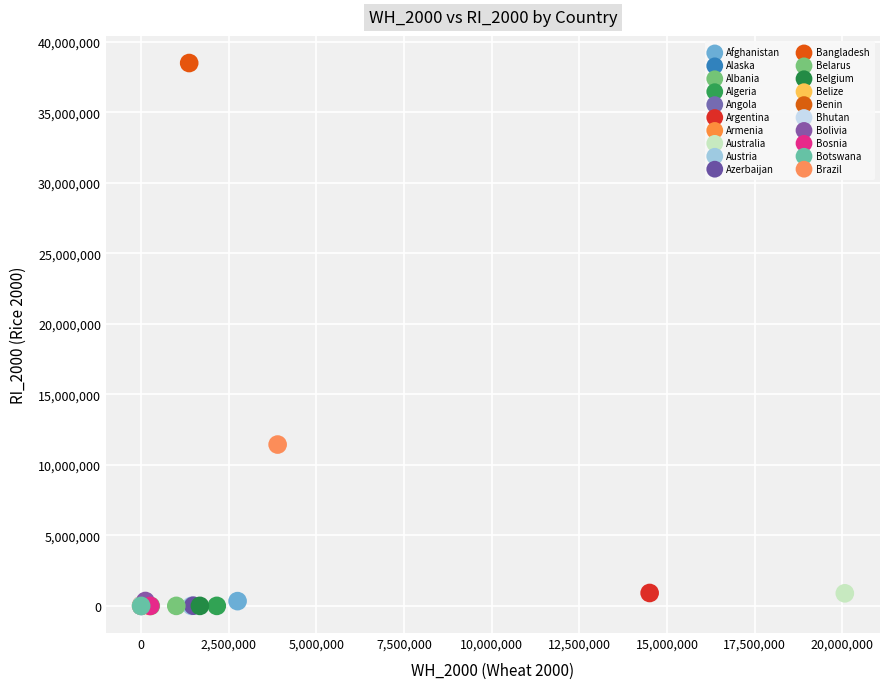

Which series contains the highest Y value?

Bangladesh